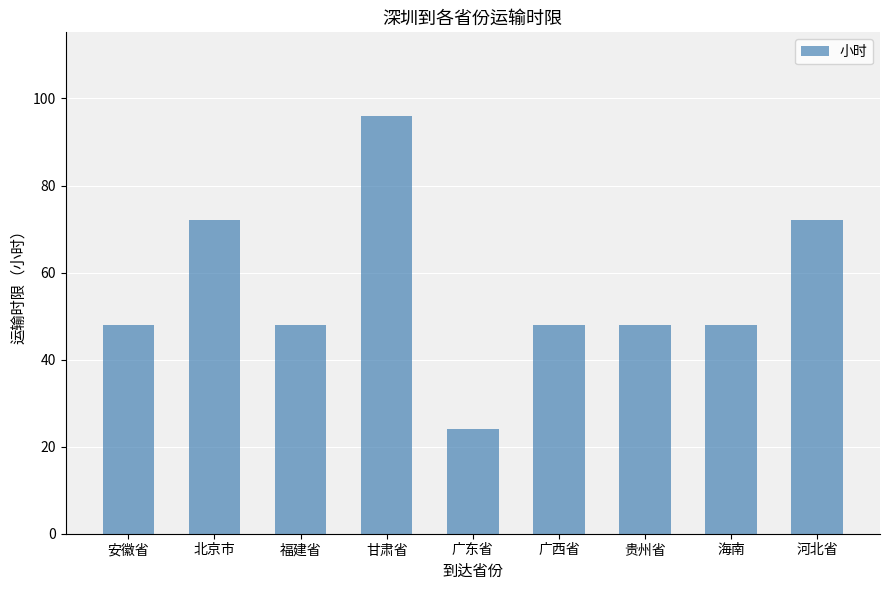

How many values are between 48 and 72?

7